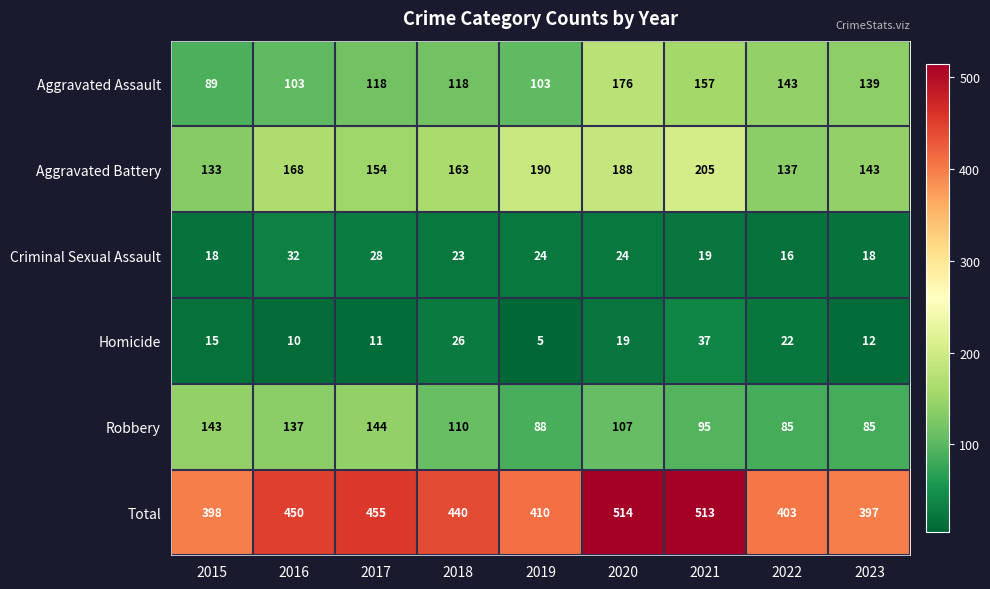

The value of Homicide at 2017 is 19. True or false?

False